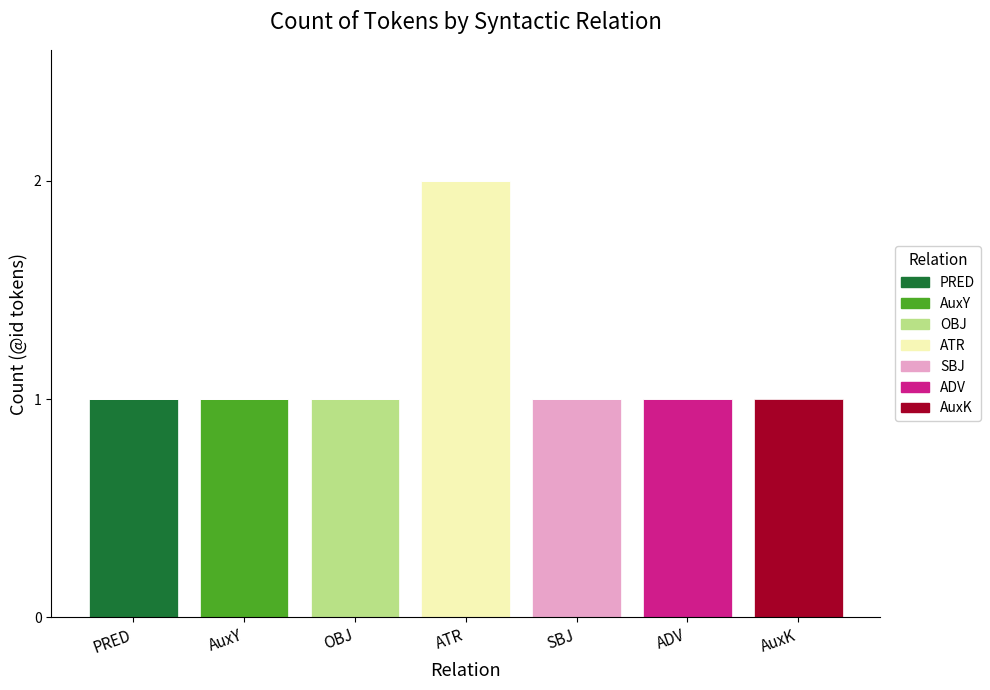

Which category has the highest value in the PRED series?

PRED